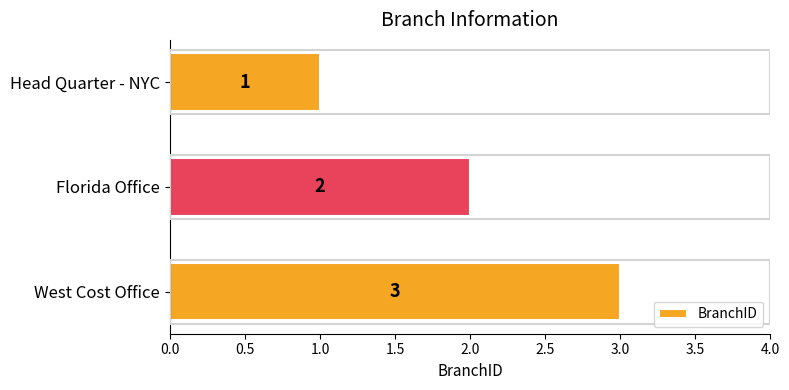

How many categories are shown in the chart?

3